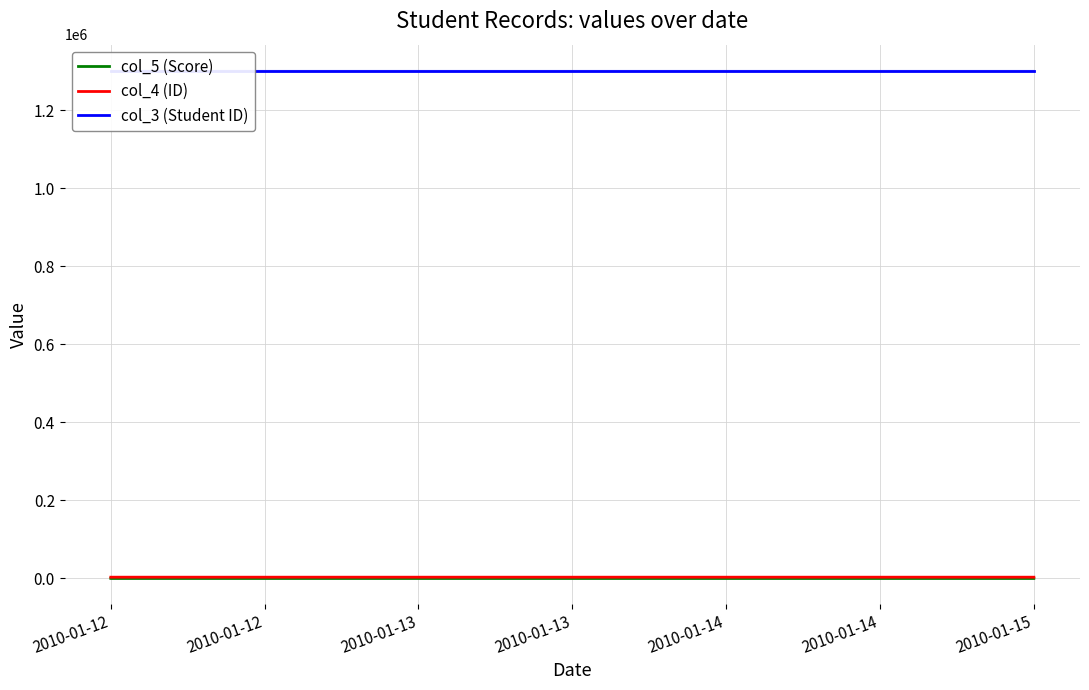

Reading right to left, list all the values displayed in this chart.

col_5 (Score): 11	10	11	12
col_4 (ID): 3217	3216	3215	3214
col_3 (Student ID): 1301923	1301923	1301923	1301923